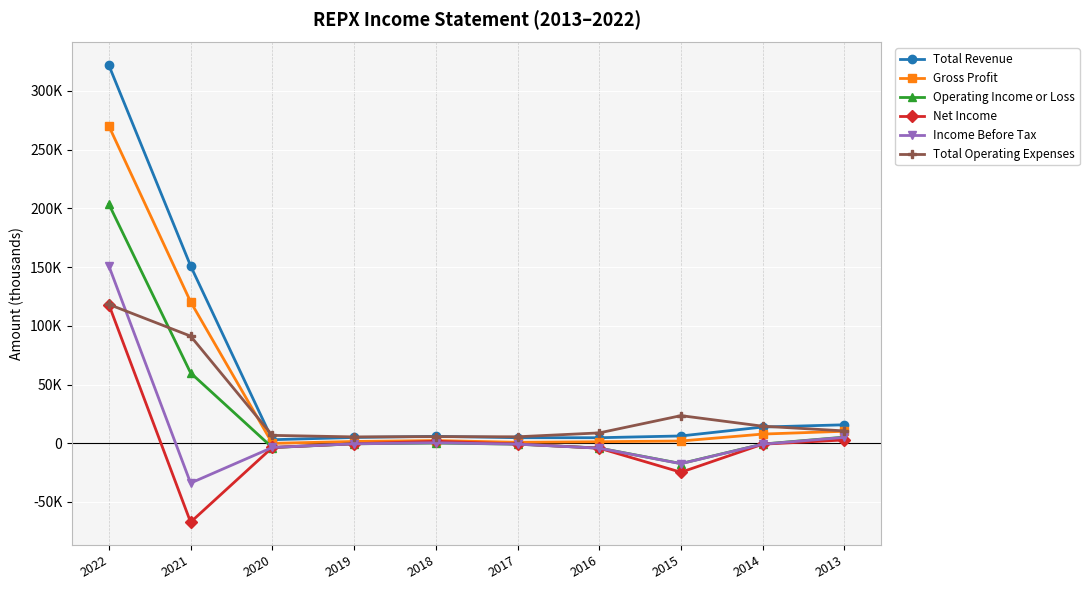

What is the value of the Operating Income or Loss point at the 2nd from the left?

59900